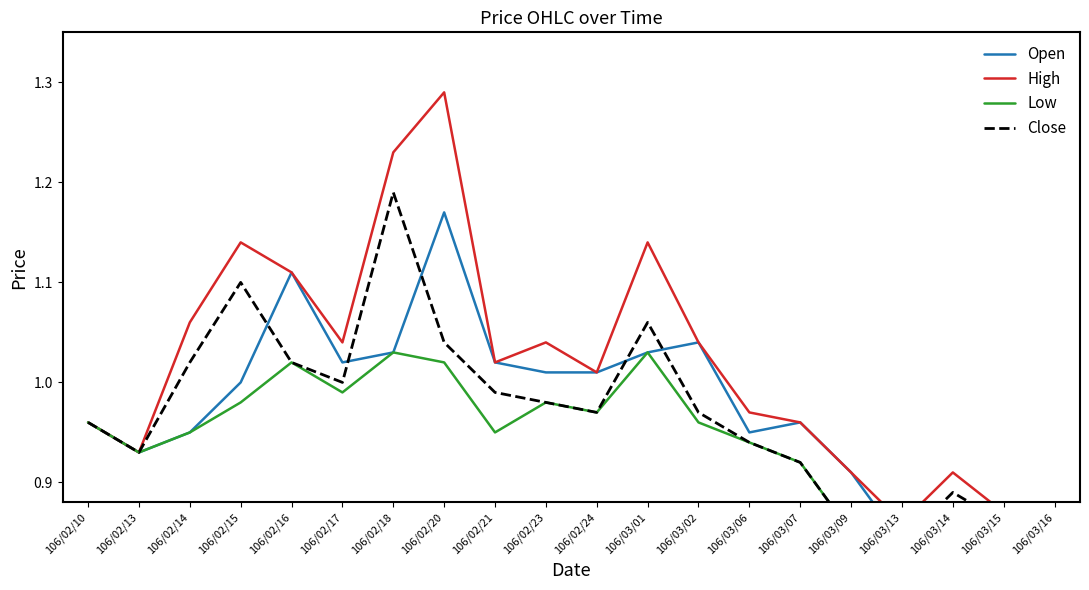

What is the average value of the Low series?

0.9